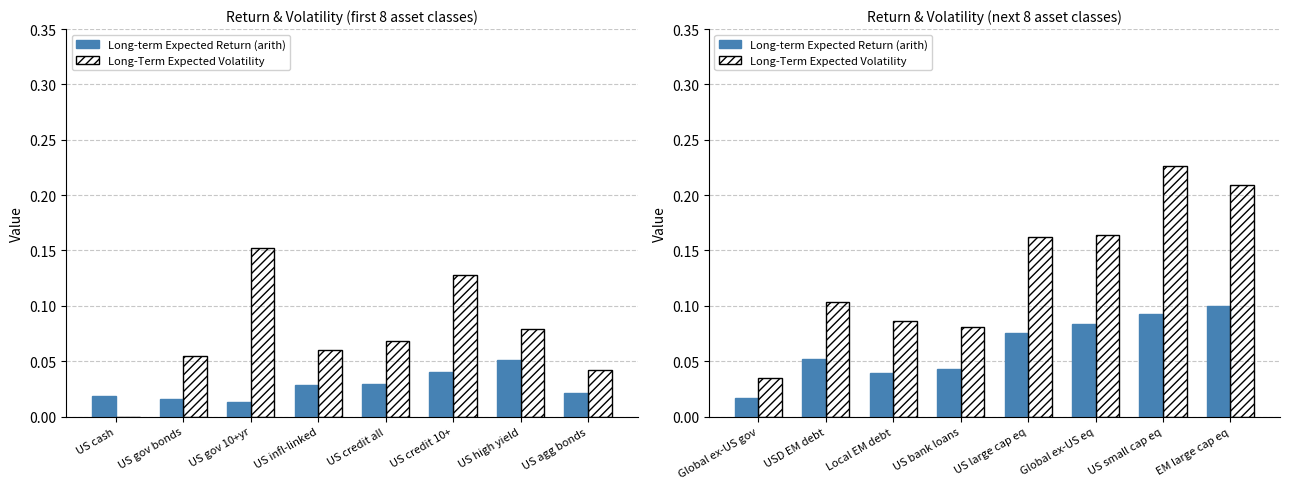

At how many categories does at least one series exceed 0?

8